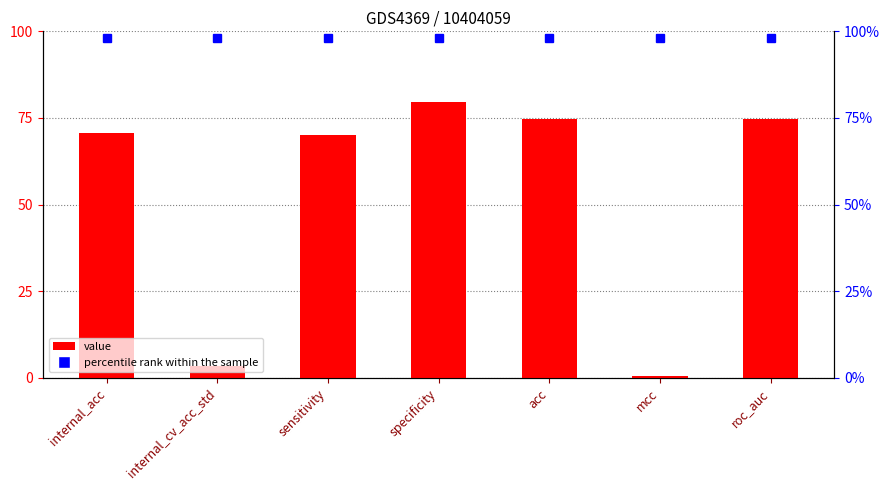

Where does the data first go above 70?

internal_acc